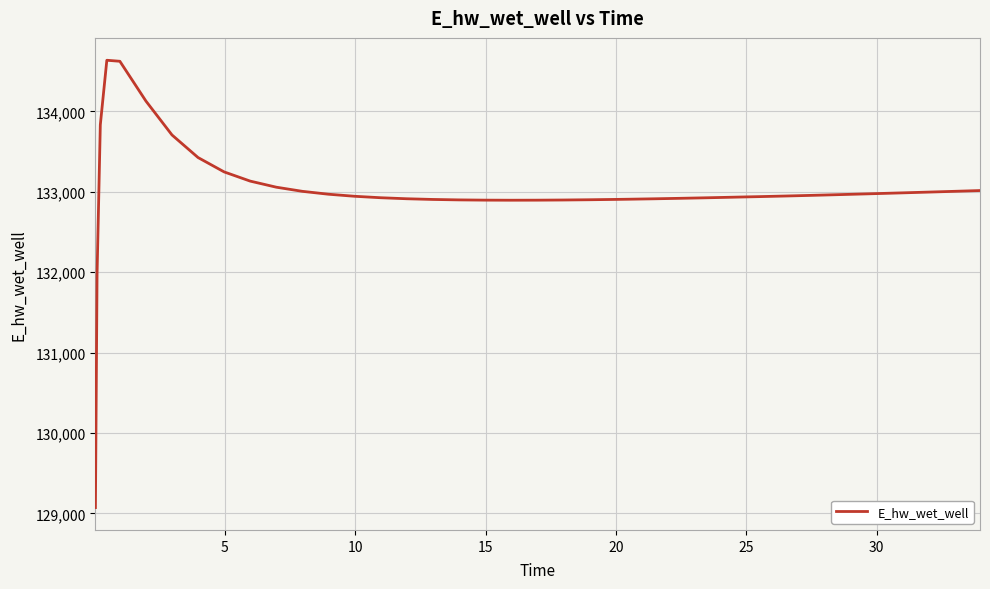

What is the maximum value shown in the chart?

134636.5